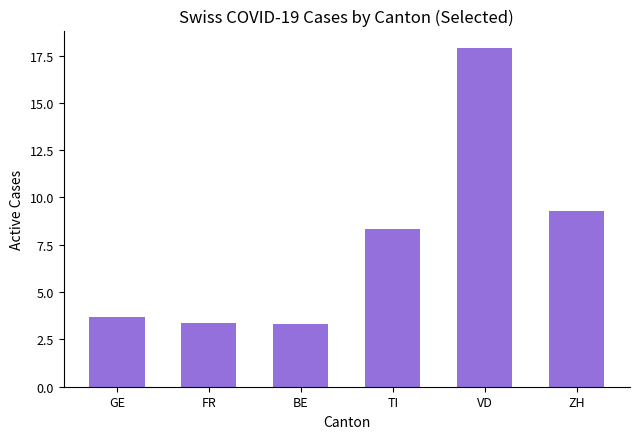

What is the sum of all values?

45.9